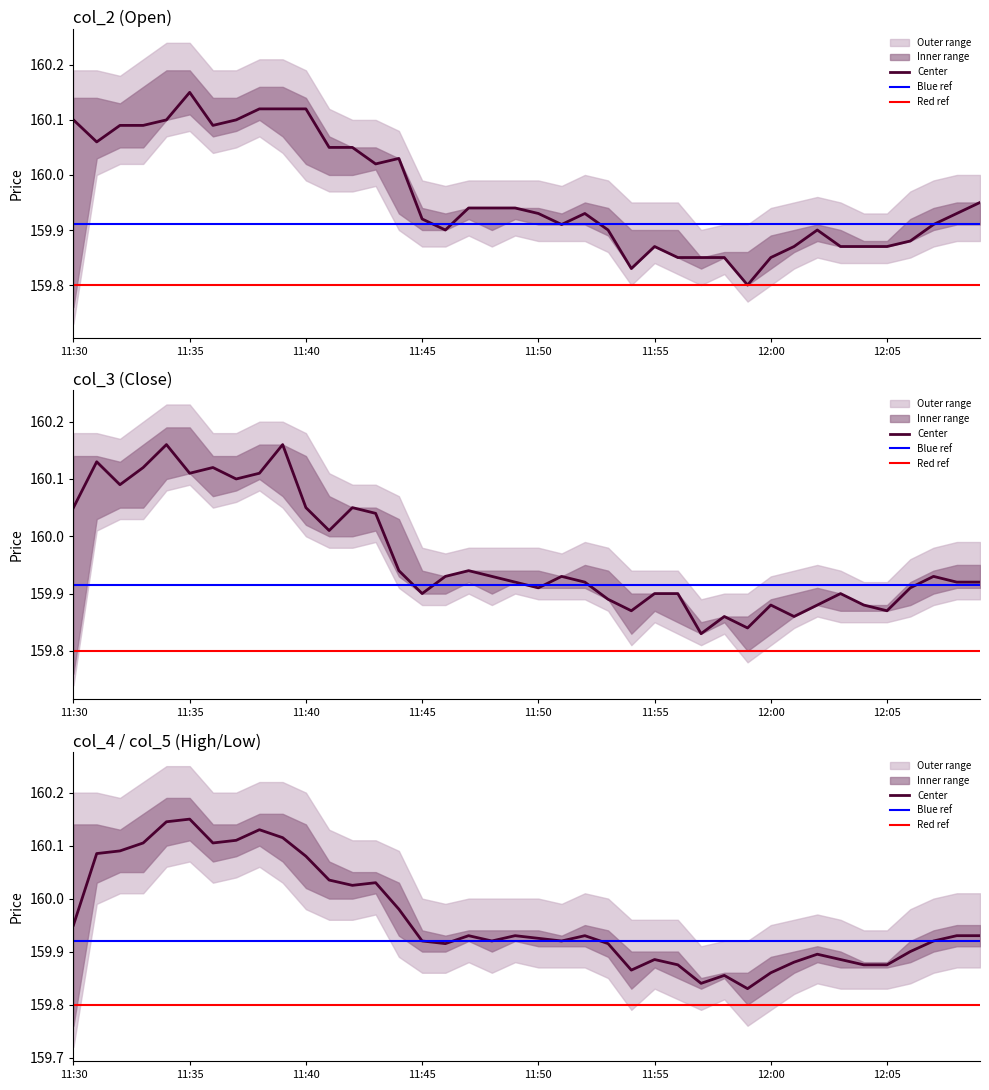

Which series has the widest spread of values?

col_2